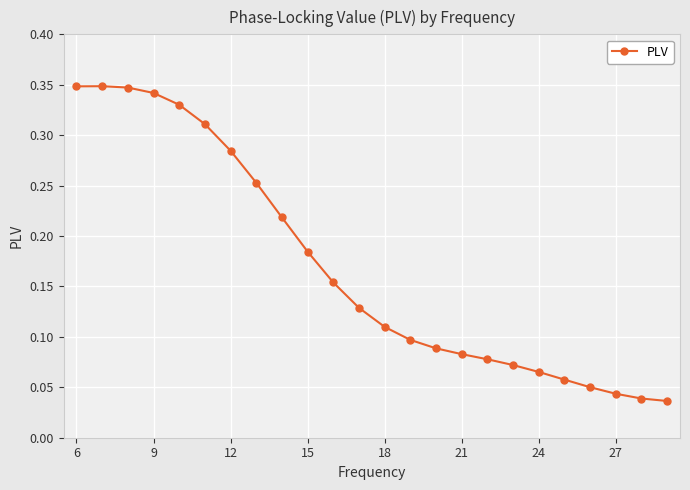

True or false: there are more than 0 points higher than both neighbors.

True